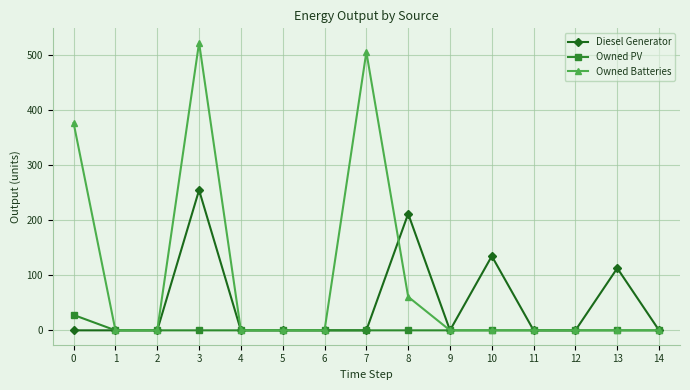

What is the difference between the maximum and minimum values in the Diesel Generator series?

255